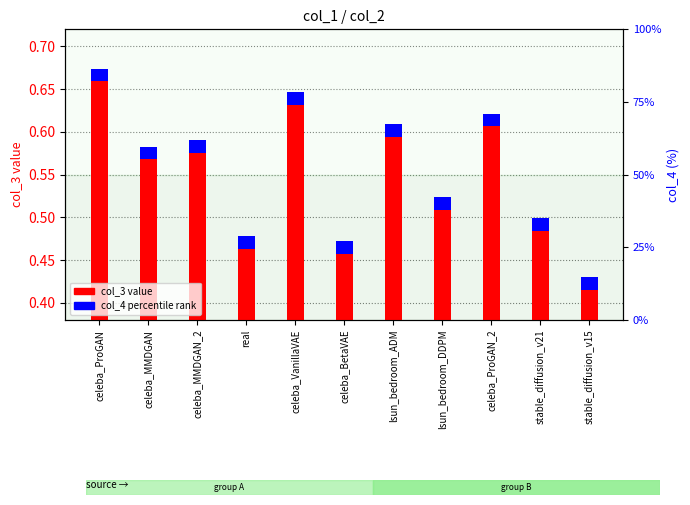

Rank the series by their maximum value, from lowest to highest.

col_4 percentile rank, col_3 value